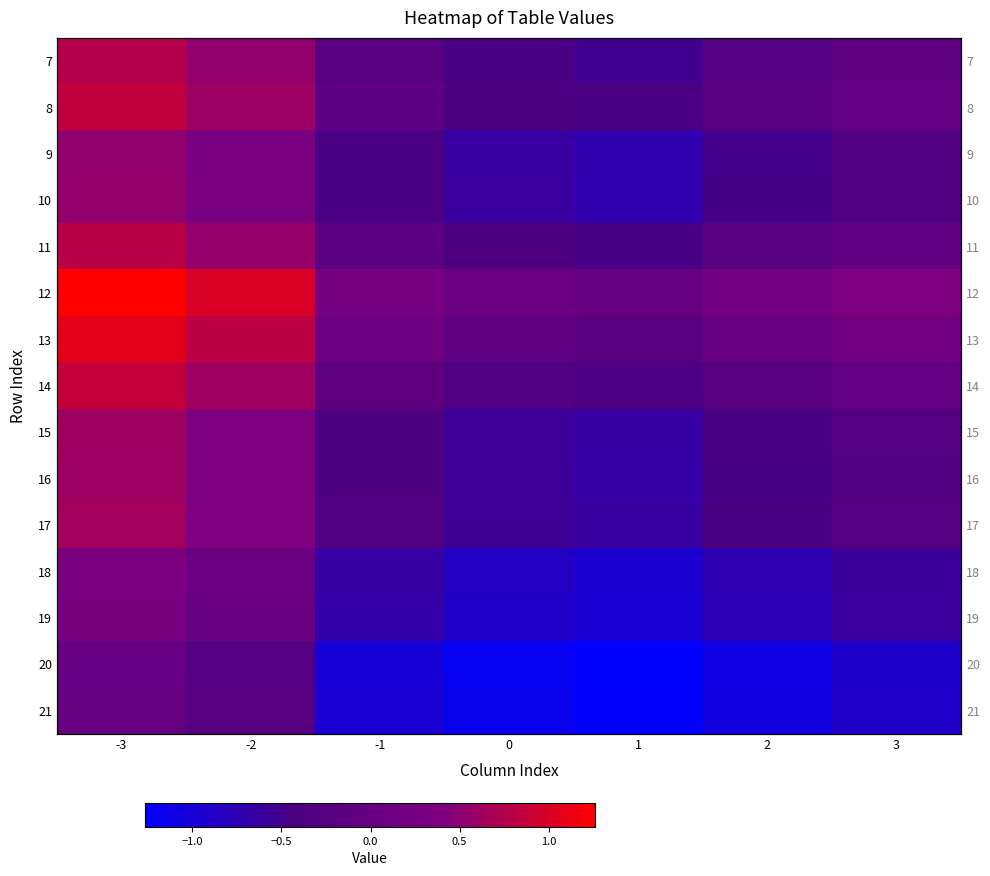

Rank the categories by 11 value from lowest to highest.

1, 0, 2, -1, 3, -2, -3